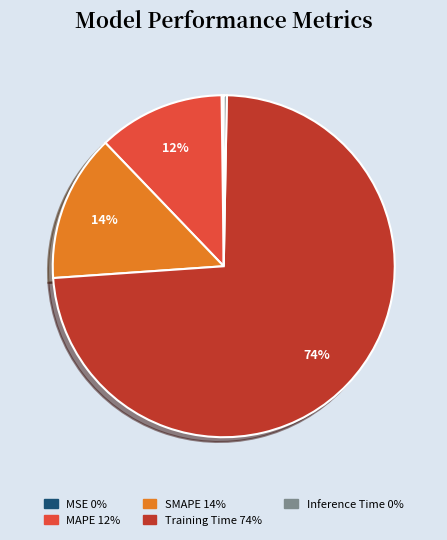

What is the majority slice?

Training Time